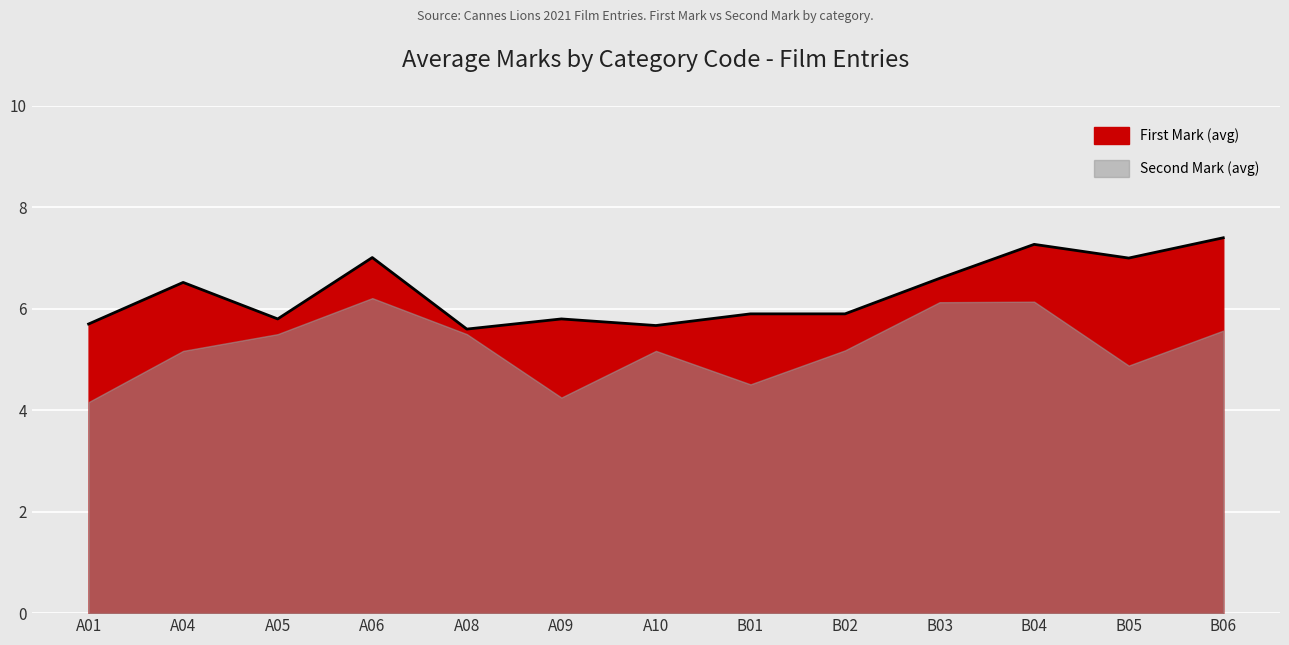

Does the chart display data point markers on the line(s)?

No